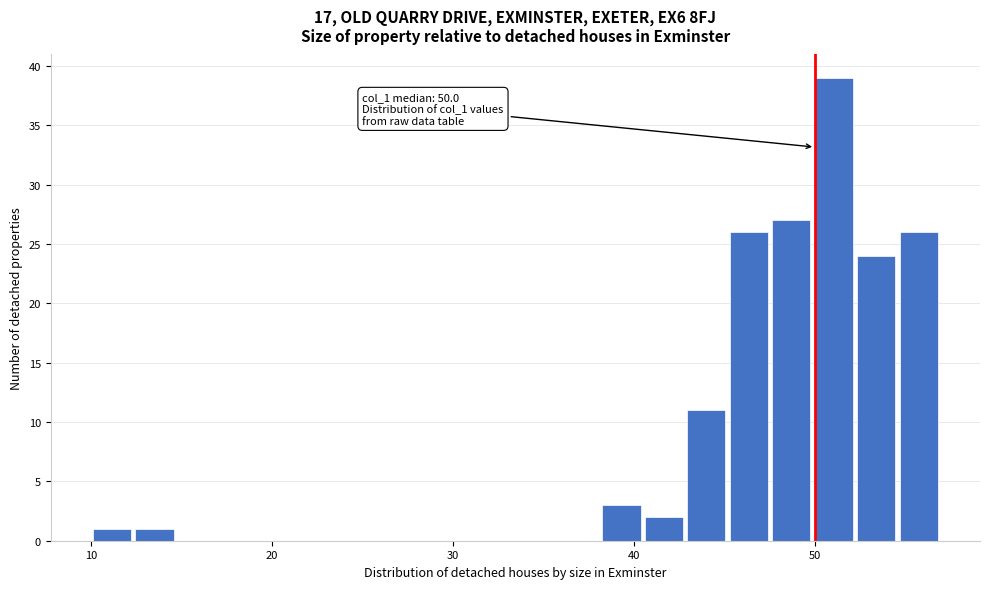

Around what value on the x-axis is the tallest bar? Give the approximate position of its centre, as read against the axis.

51